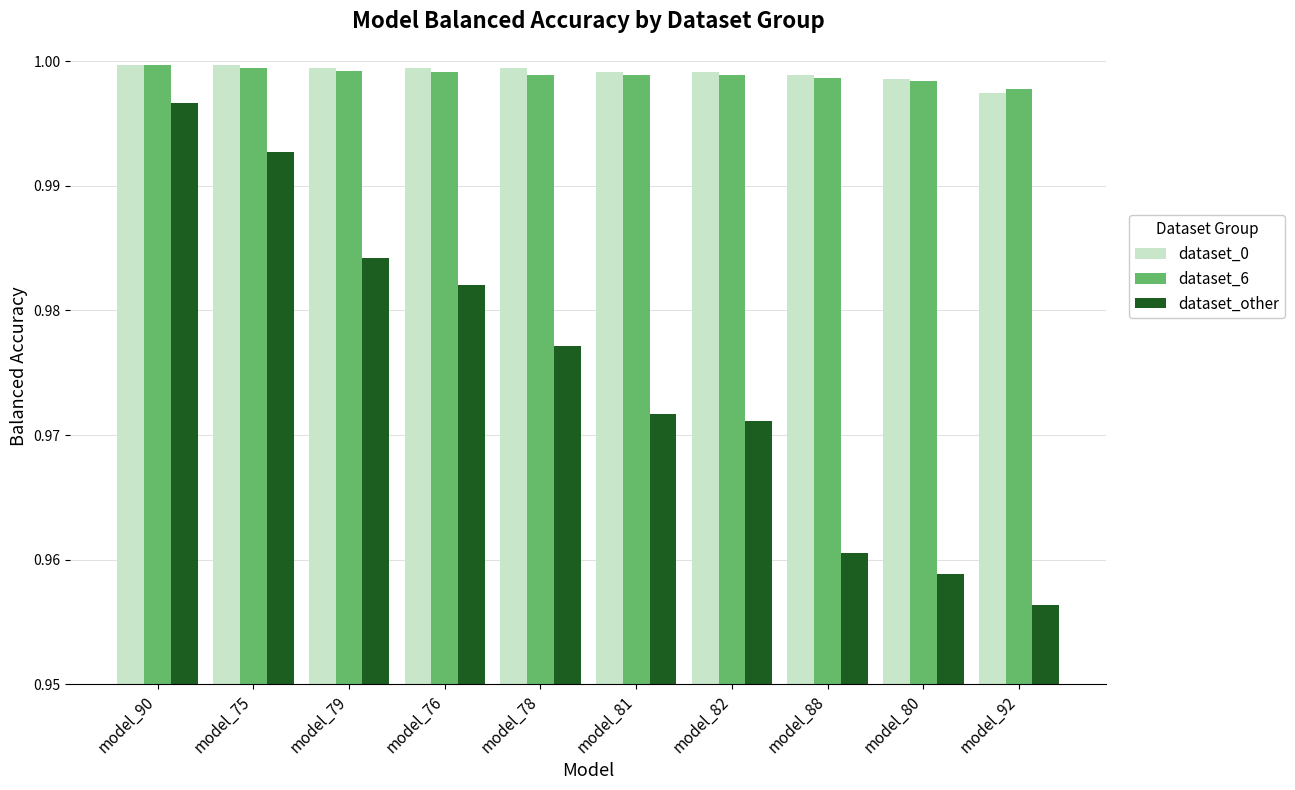

At which category does the chart reach its minimum across all series?

model_92